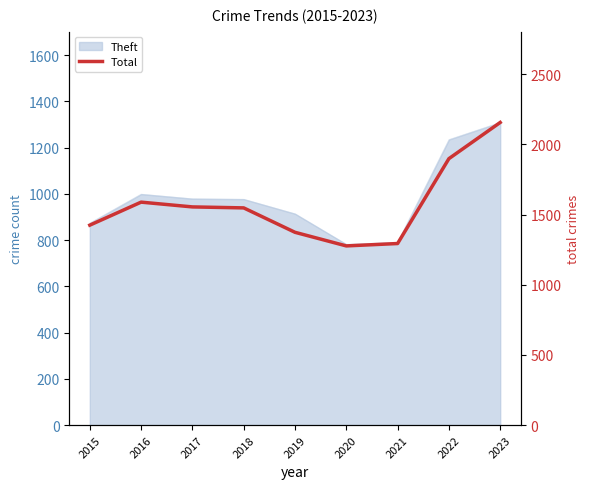

What is the difference between the second highest and second lowest values?

605